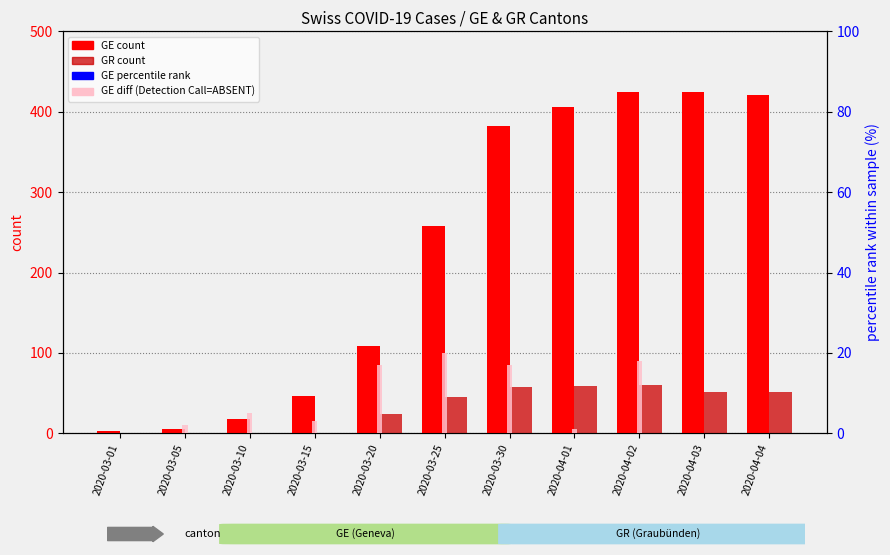

Which series reaches the minimum Y coordinate?

GR (count)